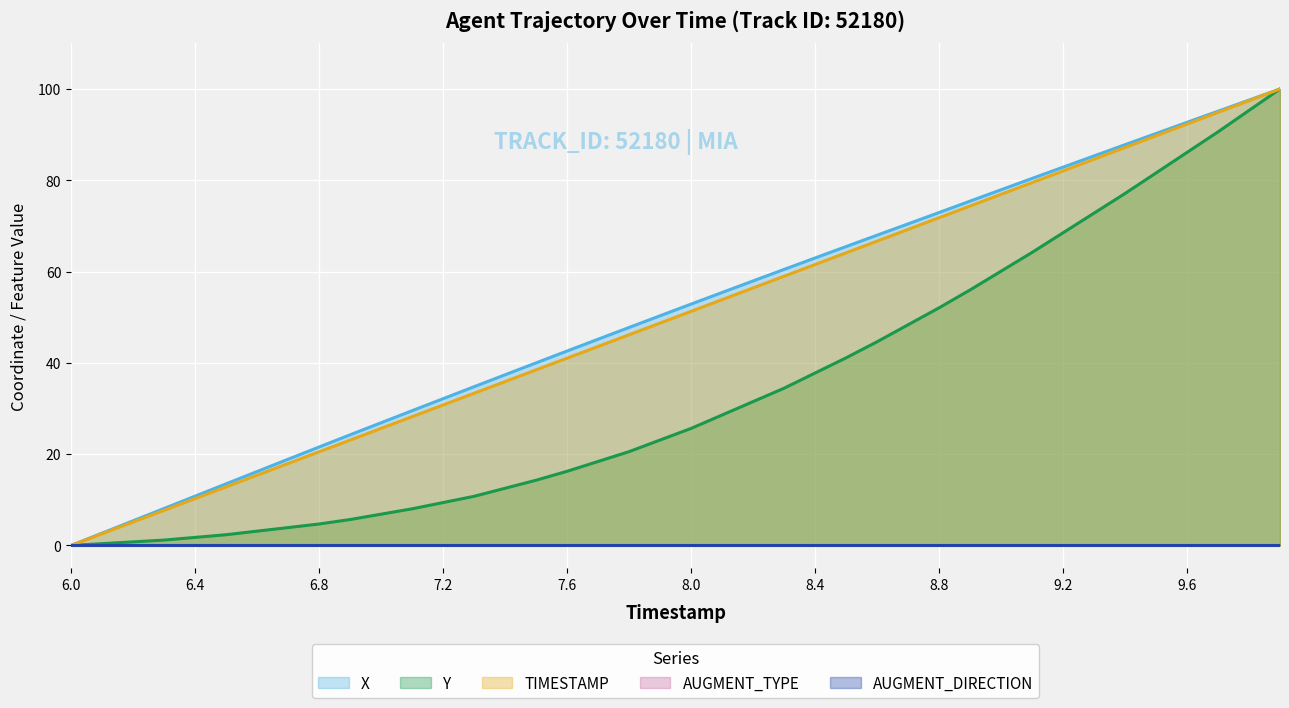

What is the label of the 25th point from the left?

8.4